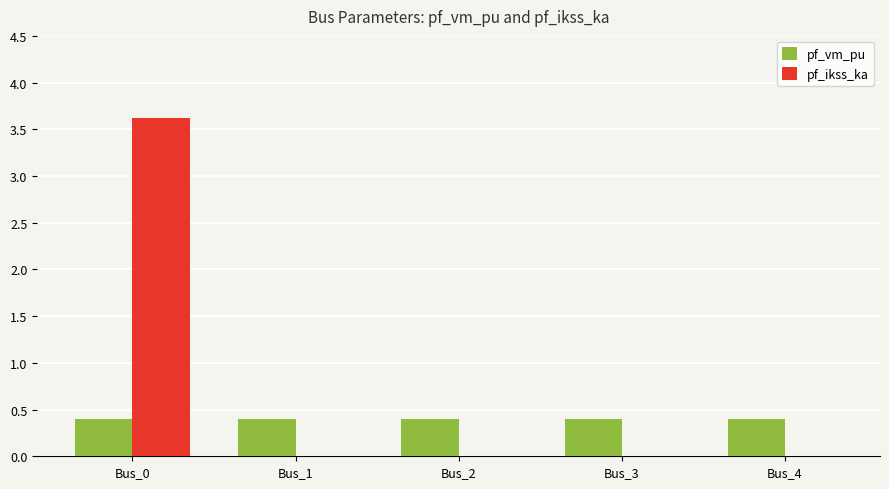

Which series changed the most between Bus_0 and Bus_1?

pf_ikss_ka